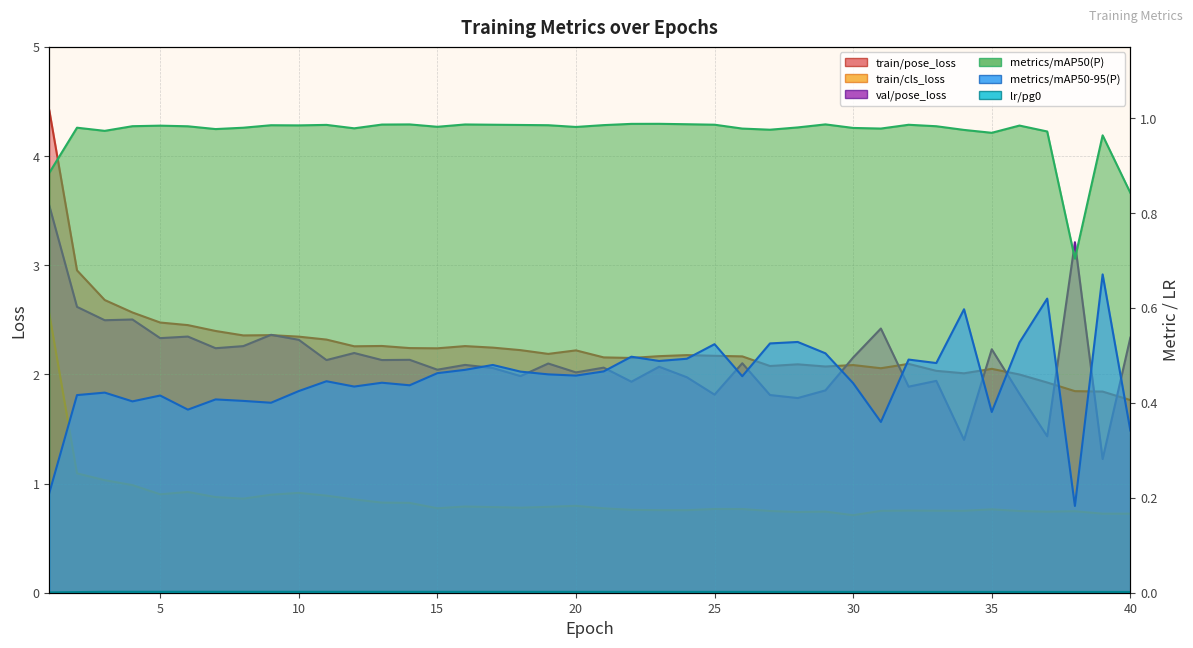

Reading right to left, list all the values displayed in this chart.

train/pose_loss: 40=1.8	39=1.8	38=1.8	37=1.9	36=2.0	35=2.1	34=2.0	33=2.0	32=2.1	31=2.1	30=2.1	29=2.1	28=2.1	27=2.1	26=2.2	25=2.2	24=2.2	23=2.2	22=2.2	21=2.2	20=2.2	19=2.2	18=2.2	17=2.2	16=2.3	15=2.2	14=2.2	13=2.3	12=2.3	11=2.3	10=2.3	9=2.4	8=2.4	7=2.4	6=2.5	5=2.5	4=2.6	3=2.7	2=3.0	1=4.4
train/cls_loss: 40=0.7	39=0.7	38=0.7	37=0.7	36=0.7	35=0.8	34=0.8	33=0.8	32=0.8	31=0.8	30=0.7	29=0.7	28=0.7	27=0.7	26=0.8	25=0.8	24=0.8	23=0.8	22=0.8	21=0.8	20=0.8	19=0.8	18=0.8	17=0.8	16=0.8	15=0.8	14=0.8	13=0.8	12=0.9	11=0.9	10=0.9	9=0.9	8=0.9	7=0.9	6=0.9	5=0.9	4=1.0	3=1.0	2=1.1	1=2.6
metrics/mAP50(P): 40=0.8	39=1.0	38=0.7	37=1.0	36=1.0	35=1.0	34=1.0	33=1.0	32=1.0	31=1.0	30=1.0	29=1.0	28=1.0	27=1.0	26=1.0	25=1.0	24=1.0	23=1.0	22=1.0	21=1.0	20=1.0	19=1.0	18=1.0	17=1.0	16=1.0	15=1.0	14=1.0	13=1.0	12=1.0	11=1.0	10=1.0	9=1.0	8=1.0	7=1.0	6=1.0	5=1.0	4=1.0	3=1.0	2=1.0	1=0.9
metrics/mAP50-95(P): 40=0.3	39=0.7	38=0.2	37=0.6	36=0.5	35=0.4	34=0.6	33=0.5	32=0.5	31=0.4	30=0.4	29=0.5	28=0.5	27=0.5	26=0.5	25=0.5	24=0.5	23=0.5	22=0.5	21=0.5	20=0.5	19=0.5	18=0.5	17=0.5	16=0.5	15=0.5	14=0.4	13=0.4	12=0.4	11=0.4	10=0.4	9=0.4	8=0.4	7=0.4	6=0.4	5=0.4	4=0.4	3=0.4	2=0.4	1=0.2
val/pose_loss: 40=2.3	39=1.2	38=3.2	37=1.4	36=1.8	35=2.2	34=1.4	33=1.9	32=1.9	31=2.4	30=2.2	29=1.9	28=1.8	27=1.8	26=2.1	25=1.8	24=2.0	23=2.1	22=1.9	21=2.1	20=2.0	19=2.1	18=2.0	17=2.1	16=2.1	15=2.0	14=2.1	13=2.1	12=2.2	11=2.1	10=2.3	9=2.4	8=2.3	7=2.2	6=2.3	5=2.3	4=2.5	3=2.5	2=2.6	1=3.5
lr/pg0: 40=0.0	39=0.0	38=0.0	37=0.0	36=0.0	35=0.0	34=0.0	33=0.0	32=0.0	31=0.0	30=0.0	29=0.0	28=0.0	27=0.0	26=0.0	25=0.0	24=0.0	23=0.0	22=0.0	21=0.0	20=0.0	19=0.0	18=0.0	17=0.0	16=0.0	15=0.0	14=0.0	13=0.0	12=0.0	11=0.0	10=0.0	9=0.0	8=0.0	7=0.0	6=0.0	5=0.0	4=0.0	3=0.0	2=0.0	1=0.0